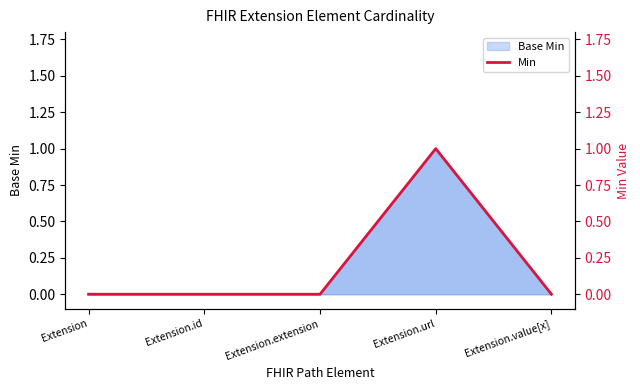

How many positive values are there?

1